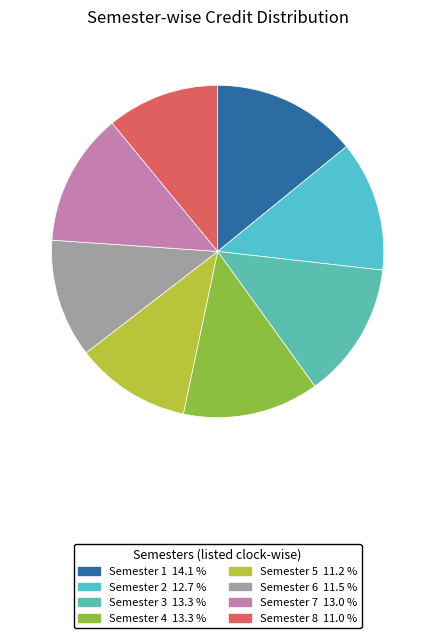

Does any single category account for the majority?

No